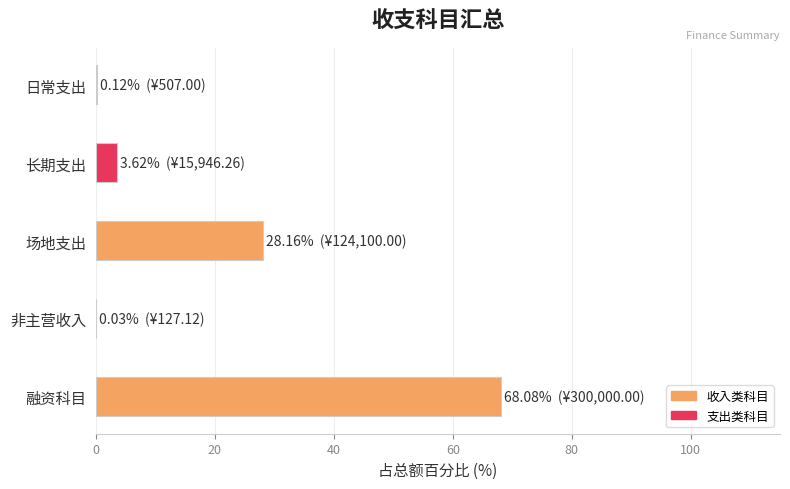

The value at 长期支出 is 3.6. True or false?

True